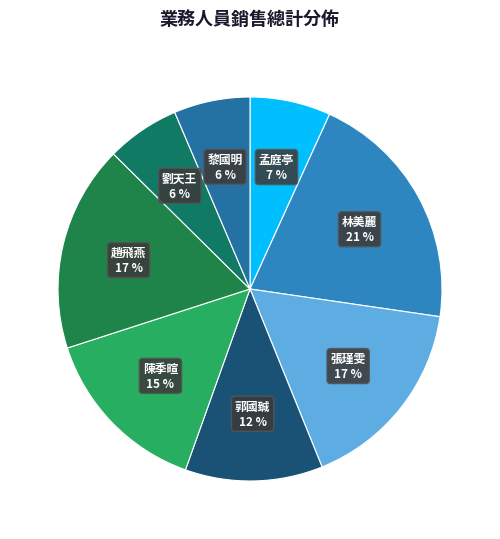

Which category has the biggest portion of the pie?

林美麗